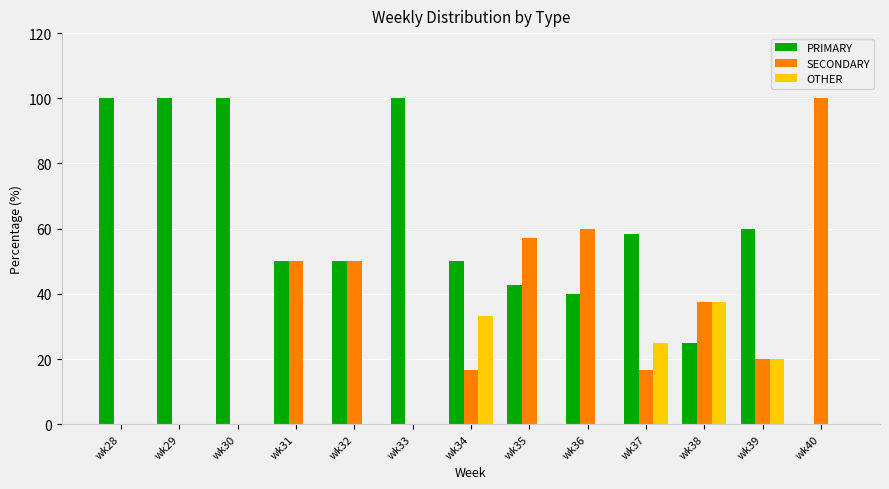

What is the approximate value of PRIMARY at wk30?

100.0